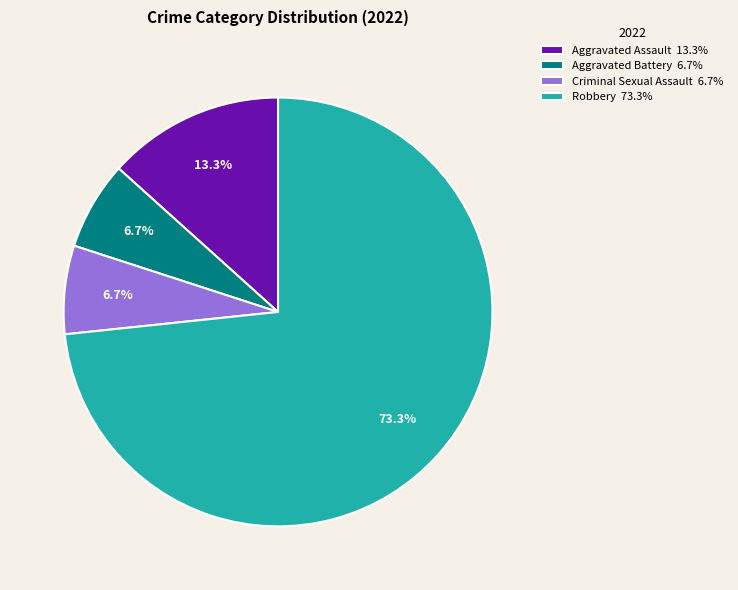

To the nearest percent, what is the difference between the largest and smallest slice percentages?

67%